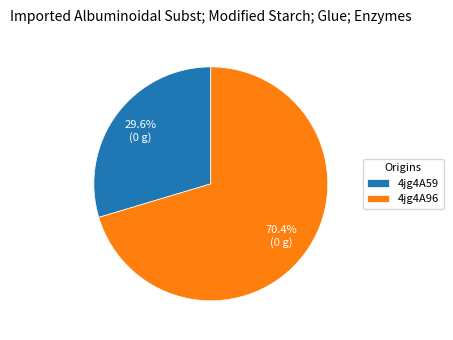

Rank the categories by value from highest to lowest.

4jg4A96, 4jg4A59